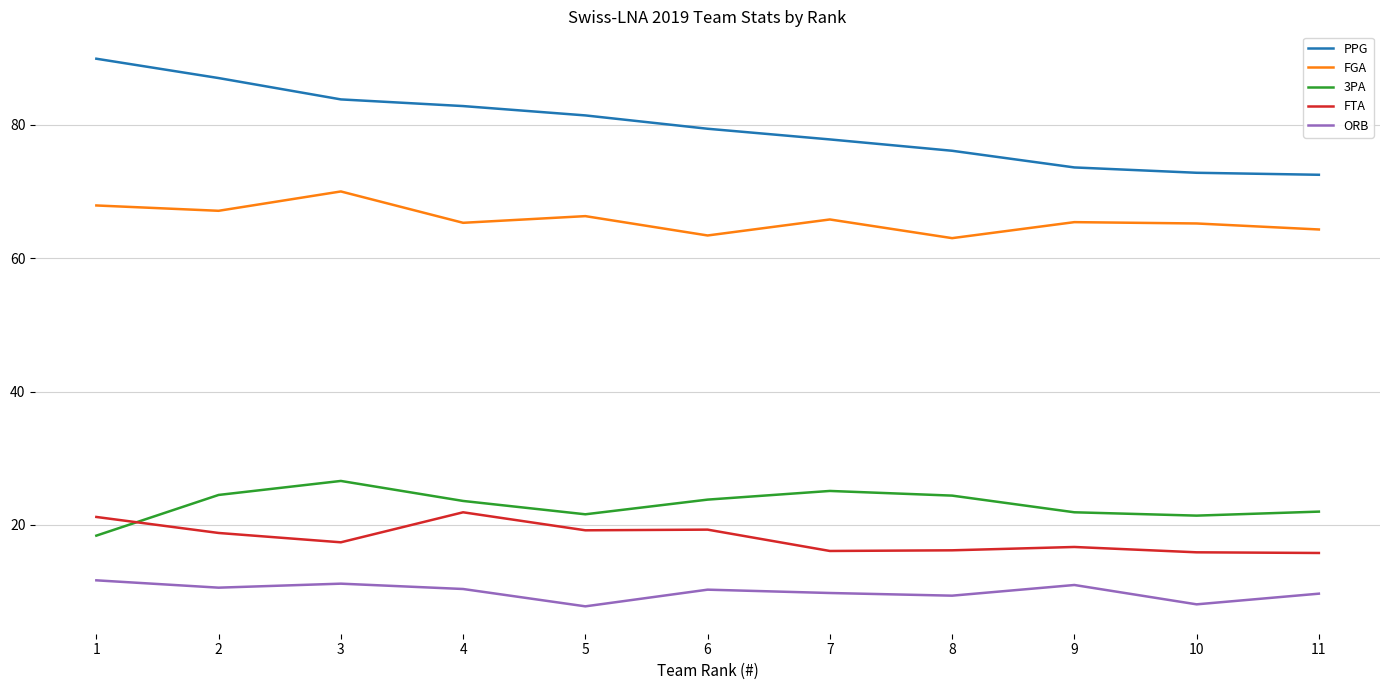

Is the value of ORB at 6 greater than the value of FTA at 4?

No